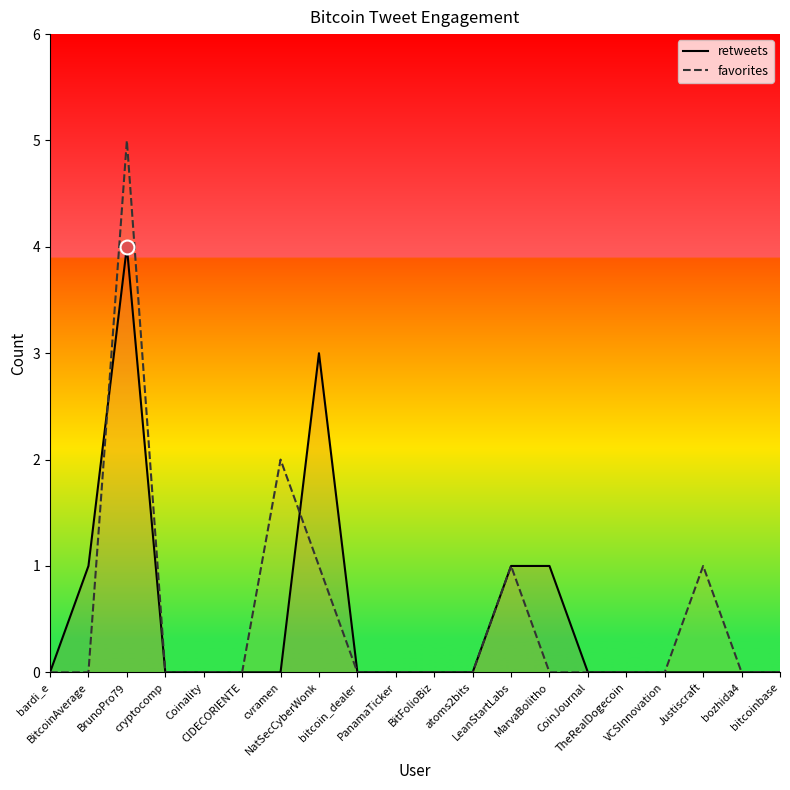

What position from the left is BrunoPro79?

3